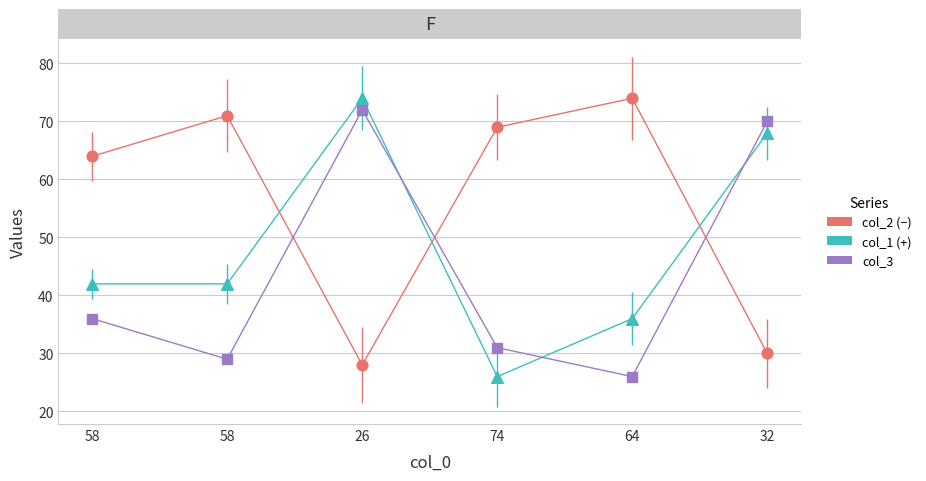

Is this an area chart (filled region under the line)?

No